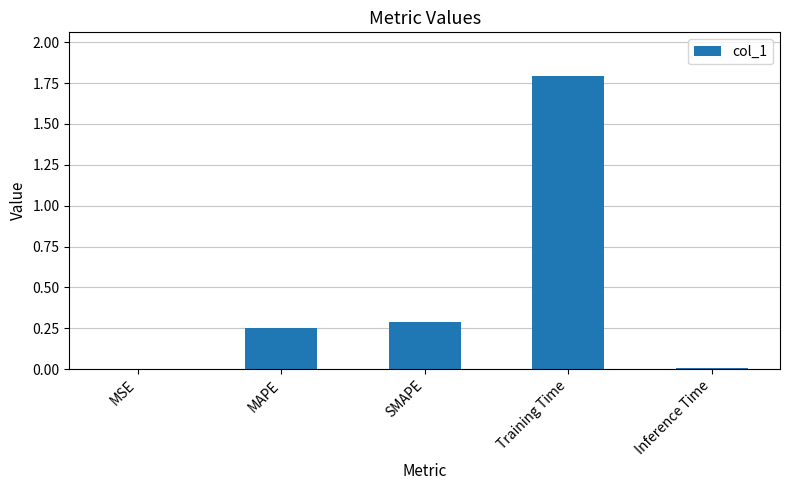

What is the change in value from SMAPE to Training Time?

+1.5